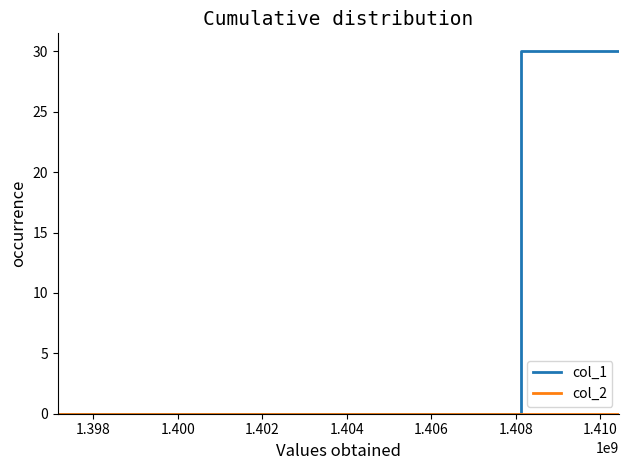

Which series has the largest range (max minus min)?

col_1